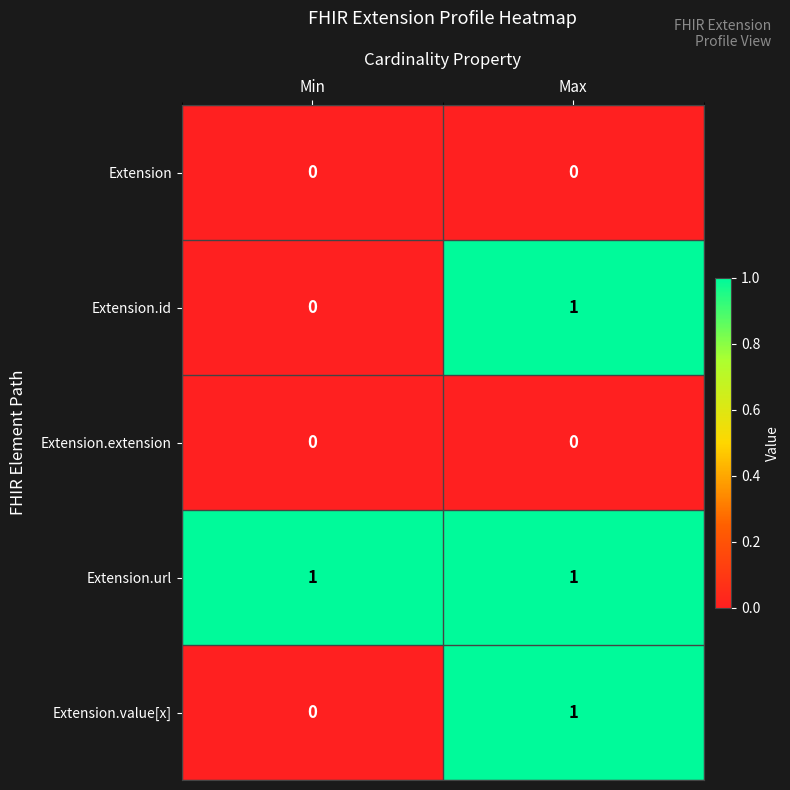

True or false: Extension has a value of 0 at Min.

True